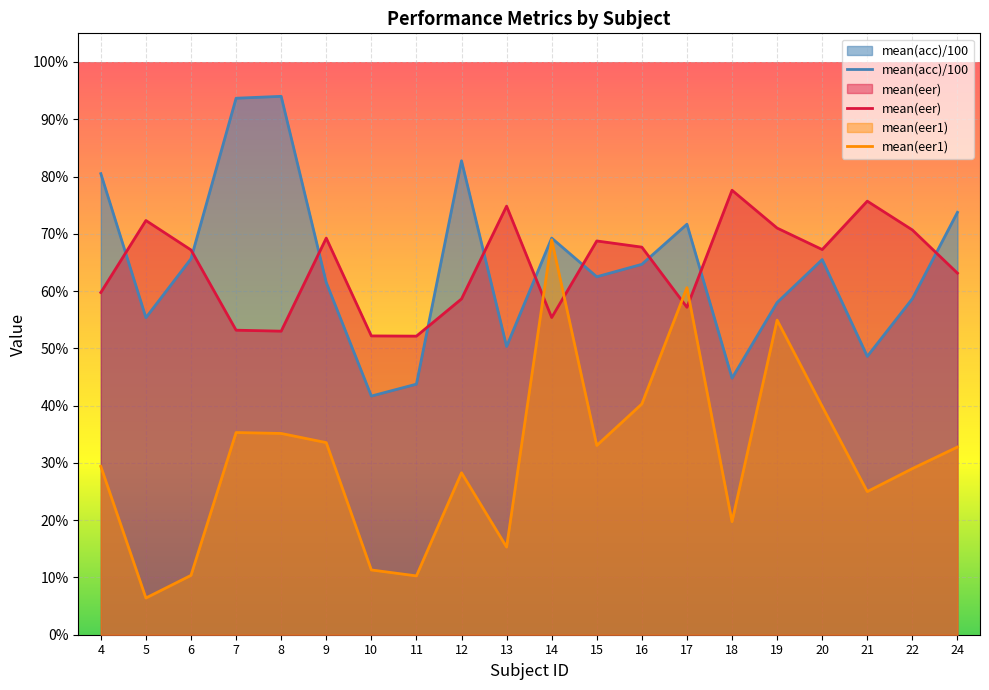

Does the chart display data point markers on the line(s)?

No